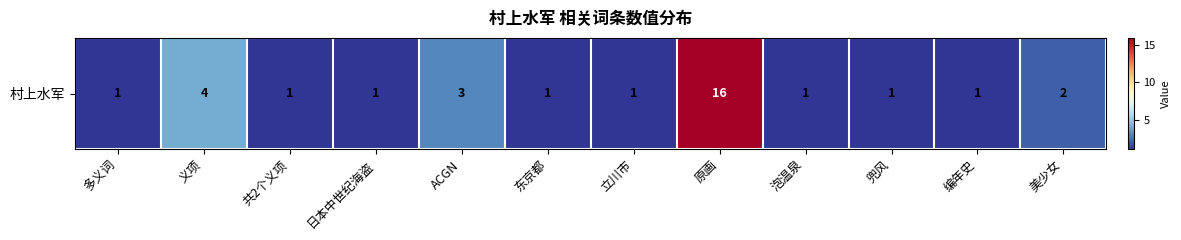

At which category does the chart reach its peak across all series?

原画